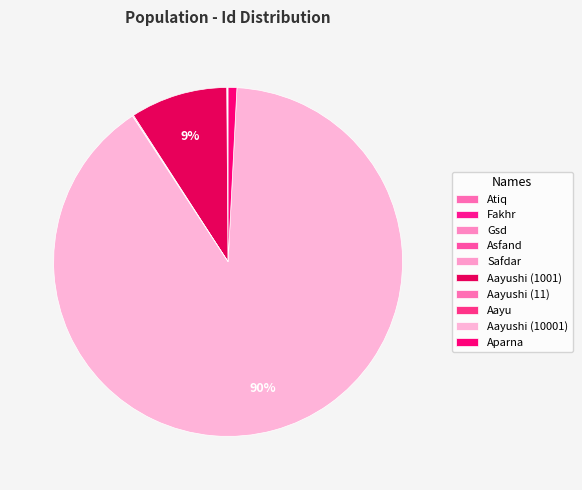

Is it true that Fakhr is 0% of the pie?

True